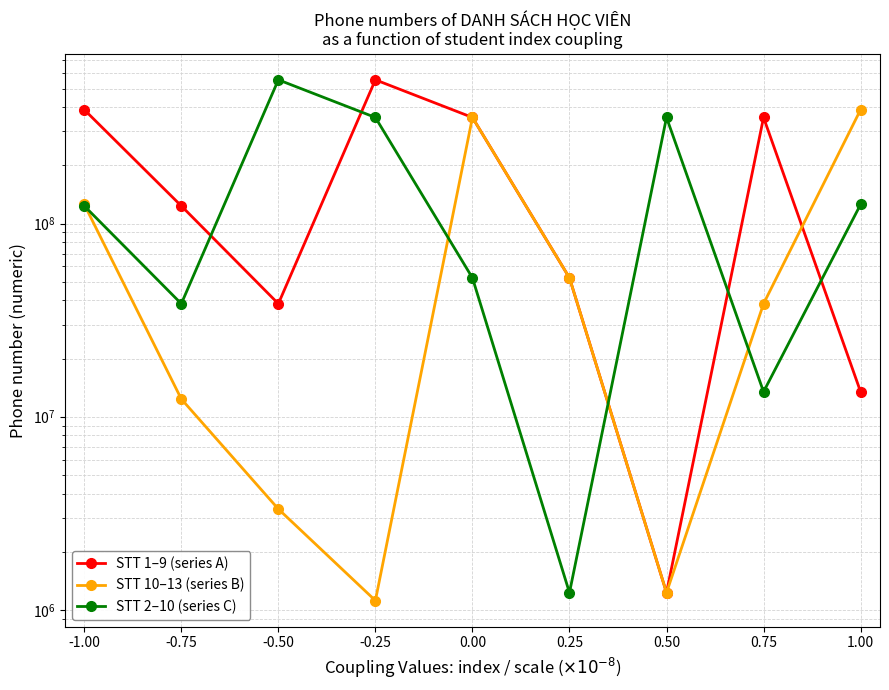

True or false: STT 2–10 (series C) and STT 10–13 (series B) intersect in this chart.

True